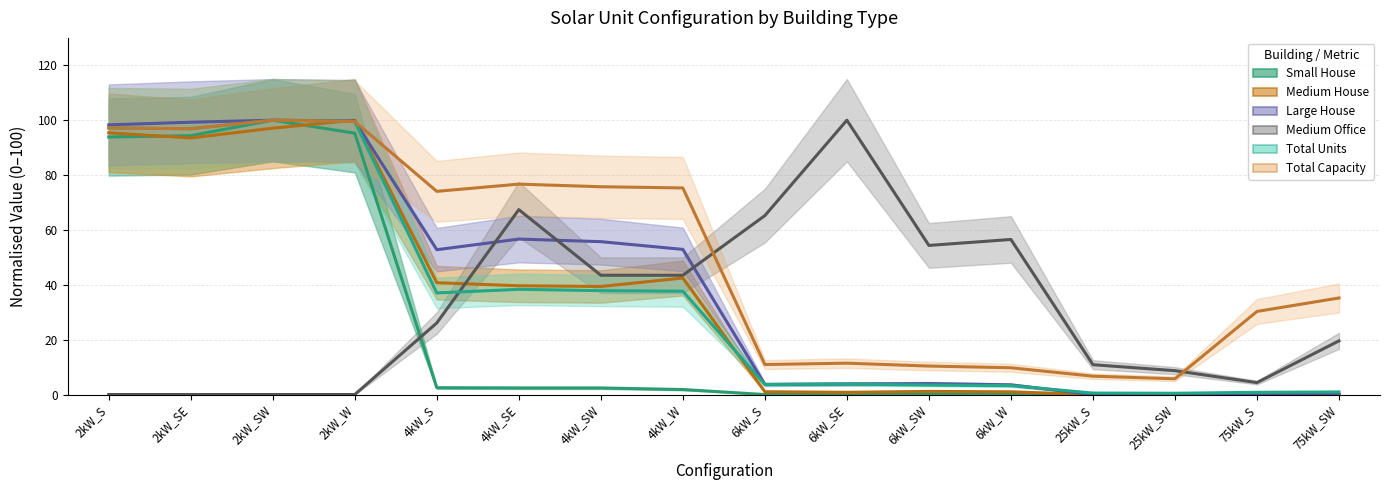

Is the value of Medium Office at 4kW_SW greater than the value of Total Units at 75kW_SW?

Yes